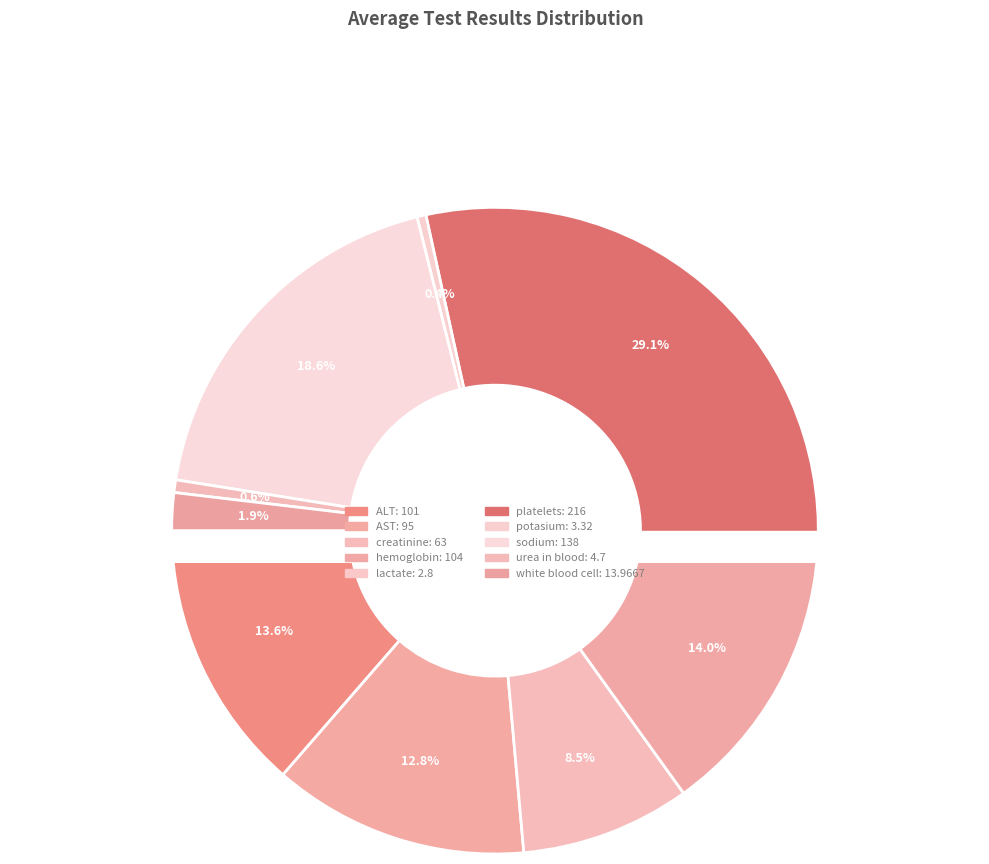

Is it true that hemoglobin is 14% of the pie?

True